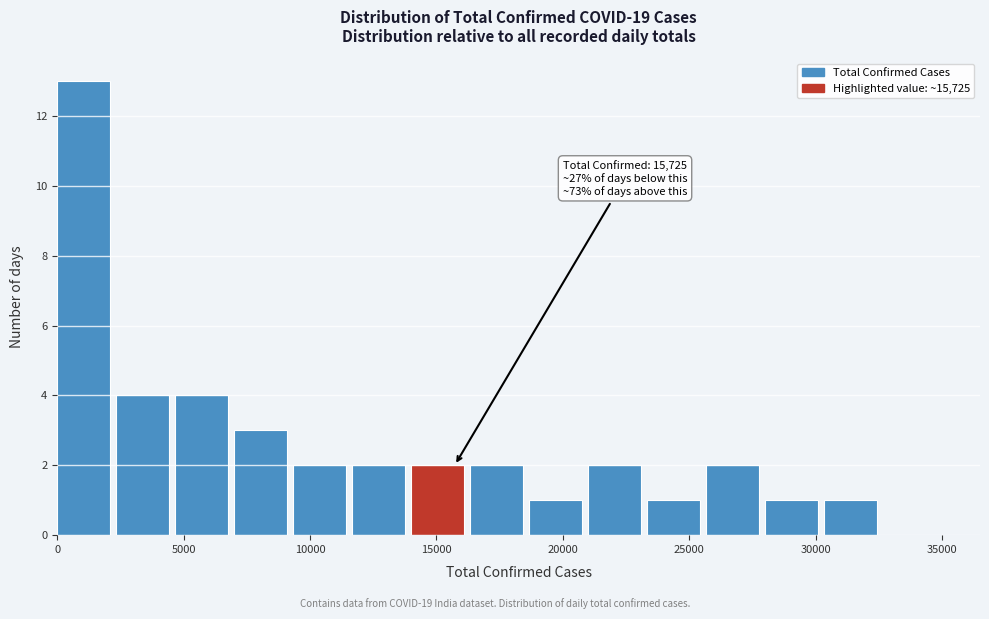

Which range on the x-axis has the tallest bar?

0 to 2500